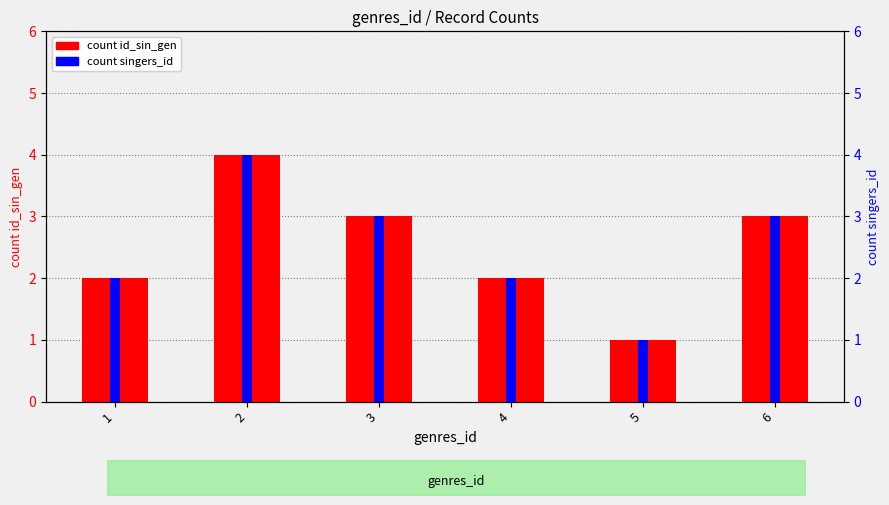

Is it true that count id_sin_gen equals 2 at 5?

False